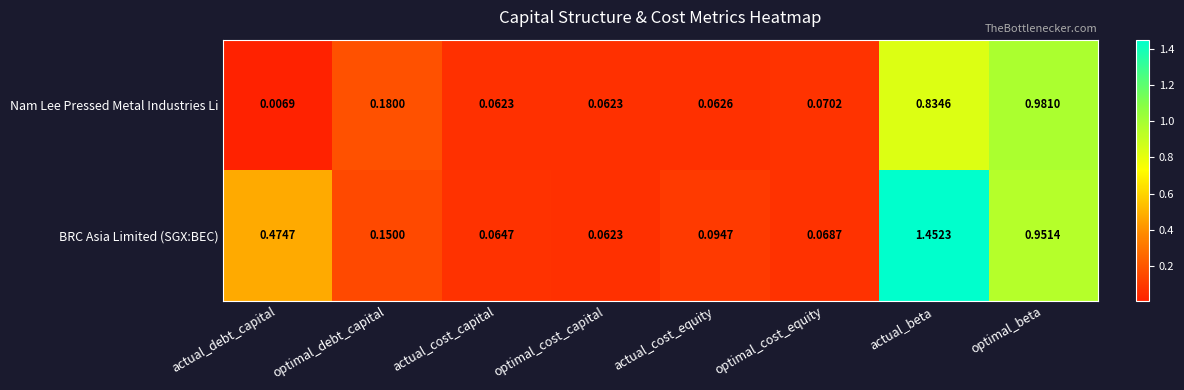

Rank the series by their average value, from lowest to highest.

Nam Lee Pressed Metal Industries Li, BRC Asia Limited (SGX:BEC)